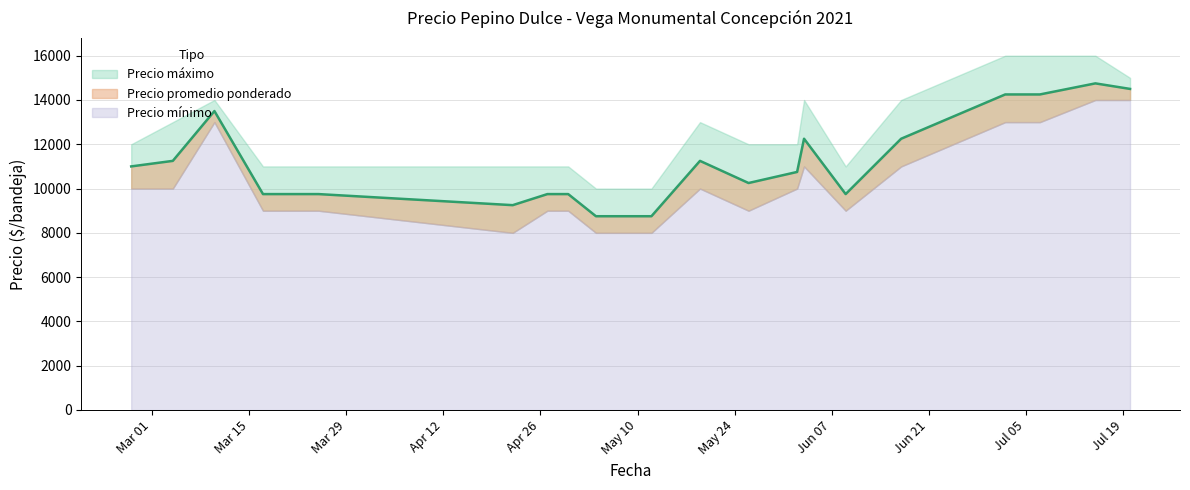

Rank the categories by Precio promedio ponderado value from lowest to highest.

2021-05-04, 2021-05-12, 2021-04-22, 2021-03-17, 2021-03-25, 2021-04-27, 2021-04-30, 2021-06-09, 2021-05-26, 2021-06-02, 2021-02-26, 2021-03-04, 2021-05-19, 2021-06-03, 2021-06-17, 2021-03-10, 2021-07-02, 2021-07-07, 2021-07-20, 2021-07-15